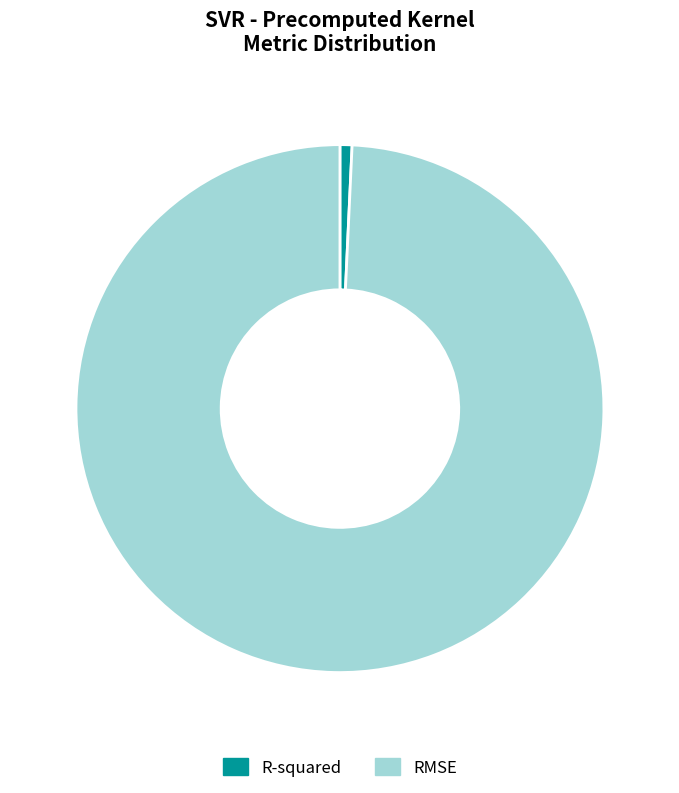

Rank the categories by value from highest to lowest.

RMSE, R-squared